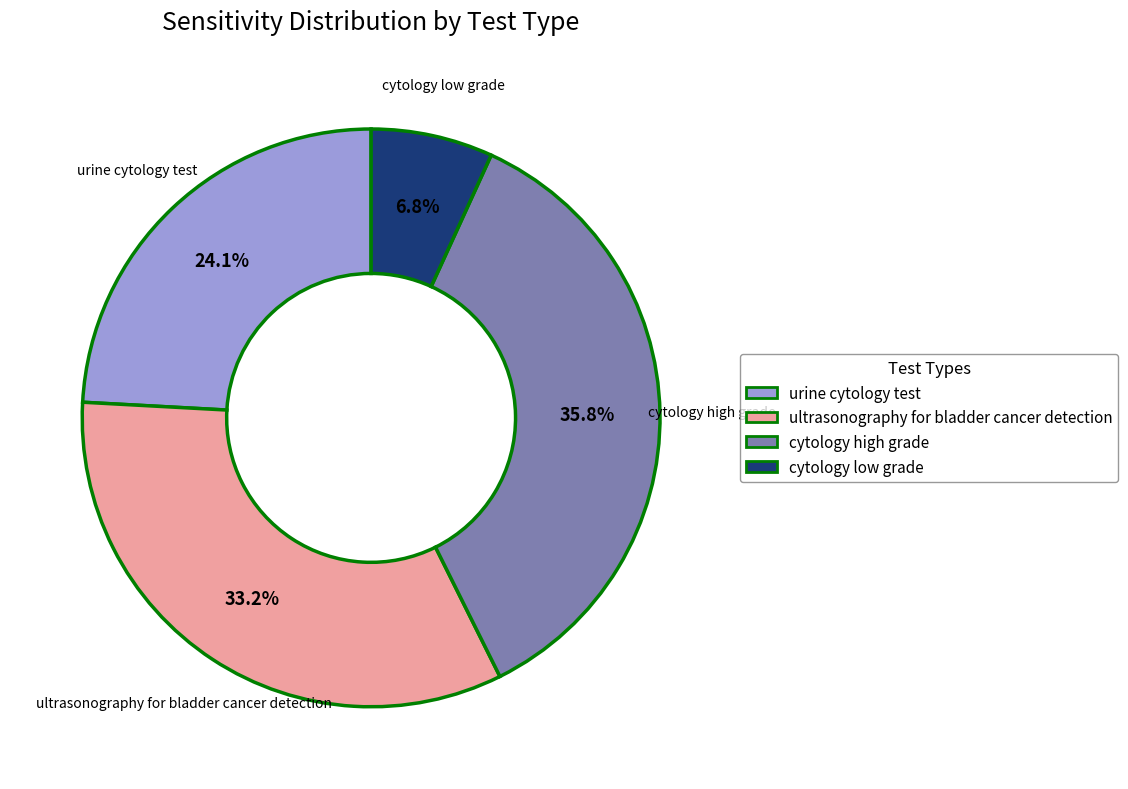

Which slice is the smallest?

cytology low grade